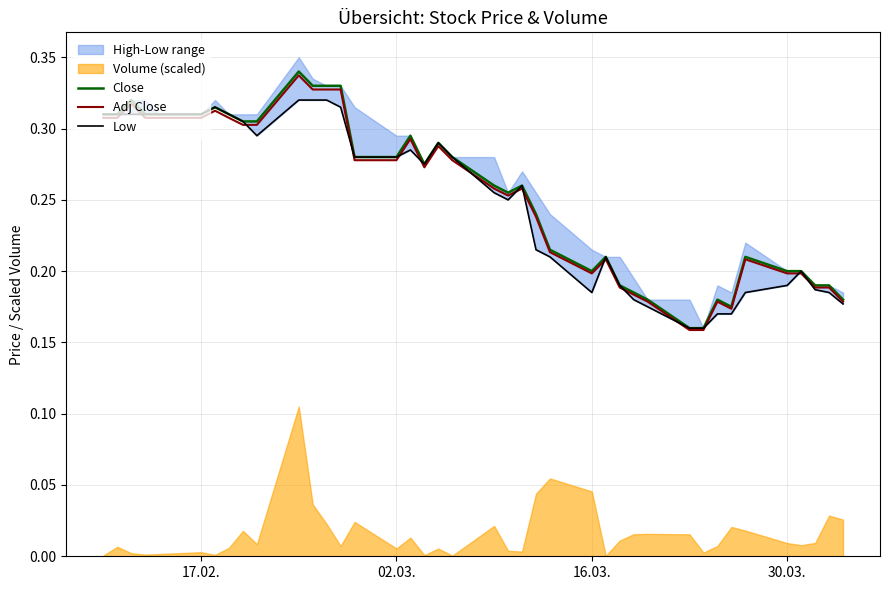

Does the chart display data point markers on the line(s)?

No